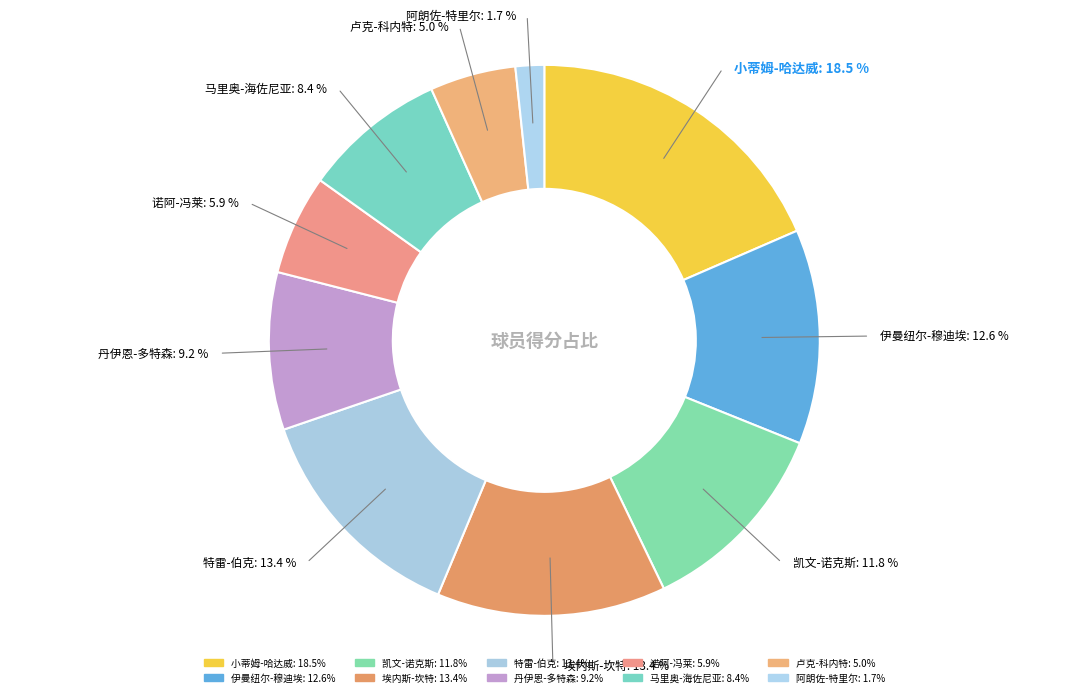

To the nearest percent, what portion does 特雷-伯克 represent?

13%